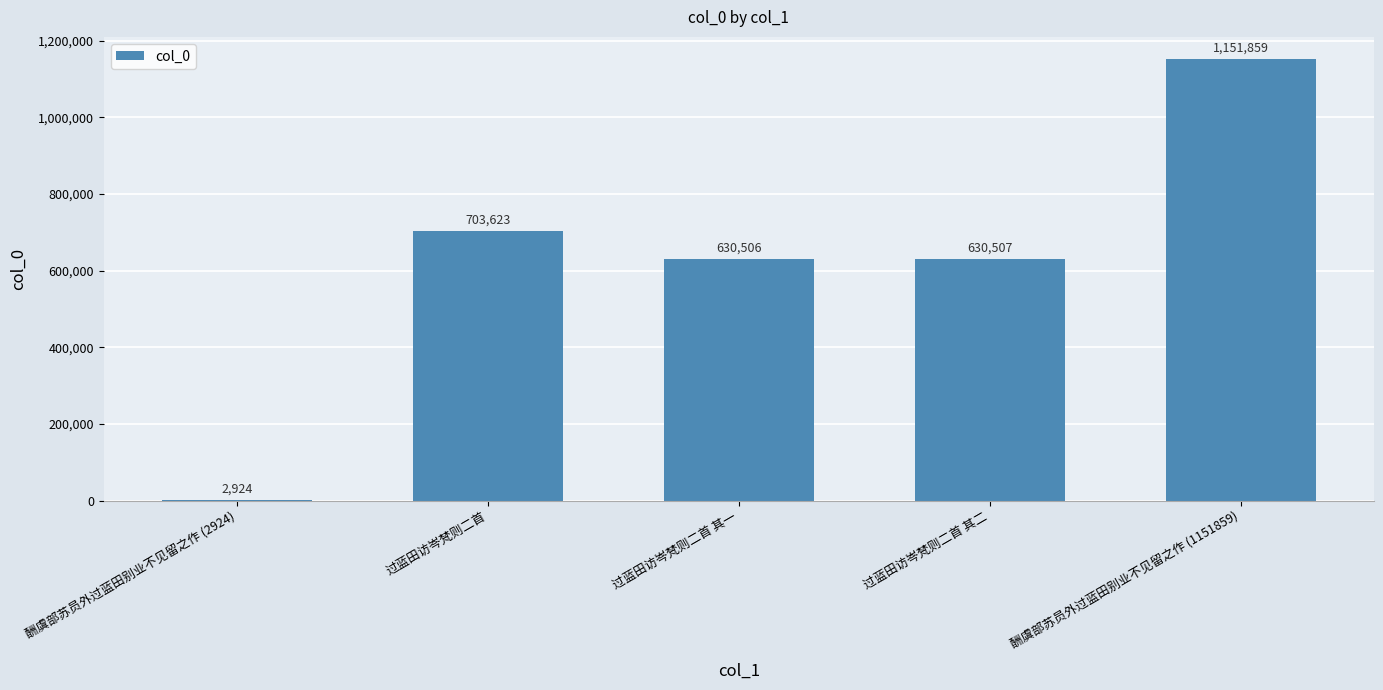

The chart shows a value of 2924 at 酬虞部苏员外过蓝田别业不见留之作 (2924). True or false?

True